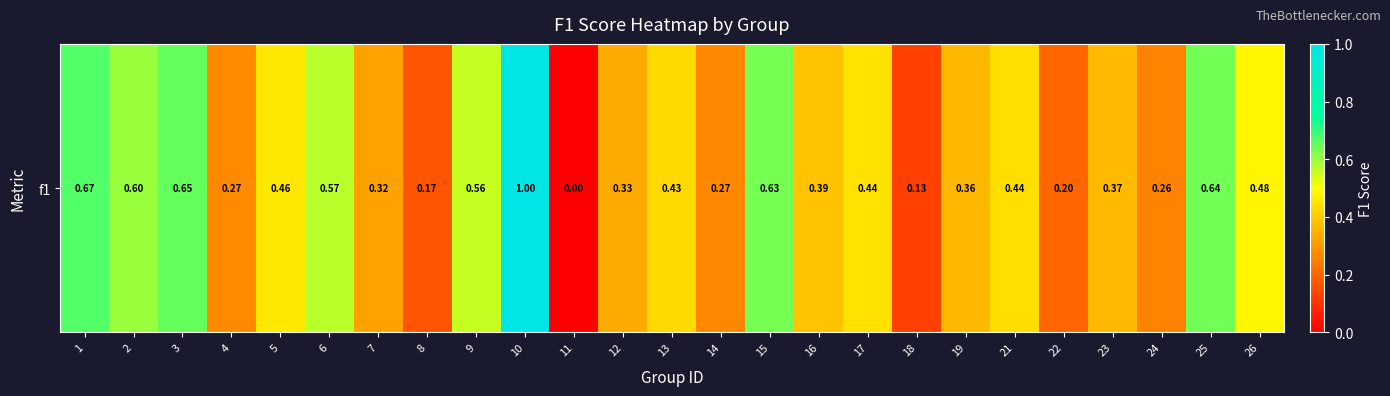

What is the greatest value displayed?

1.0